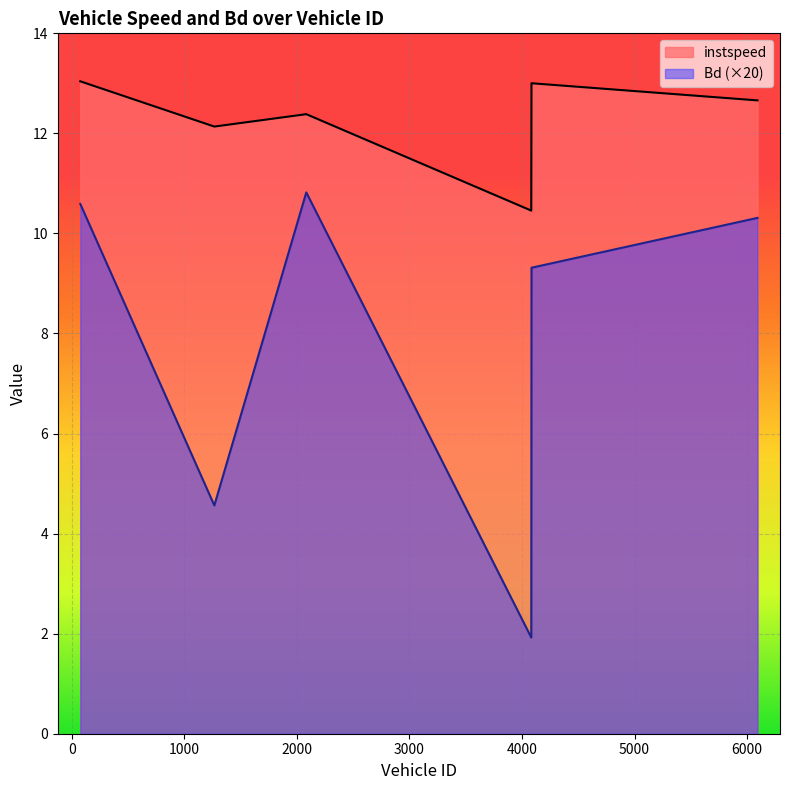

Does the chart display data point markers on the line(s)?

No